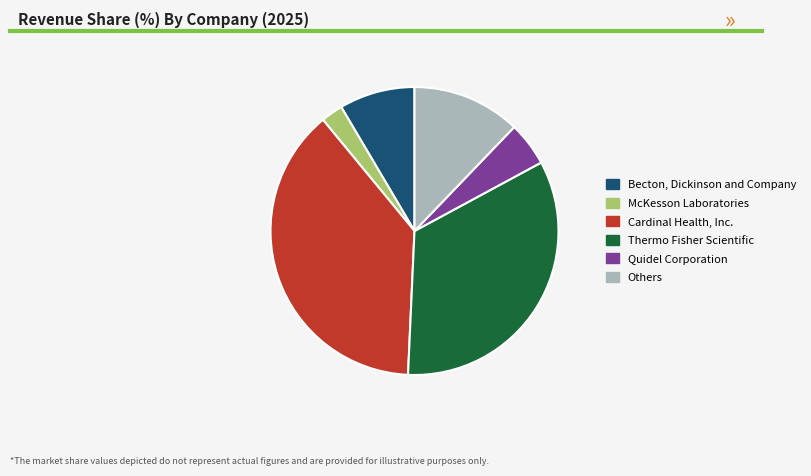

How many segments does this pie chart have?

6